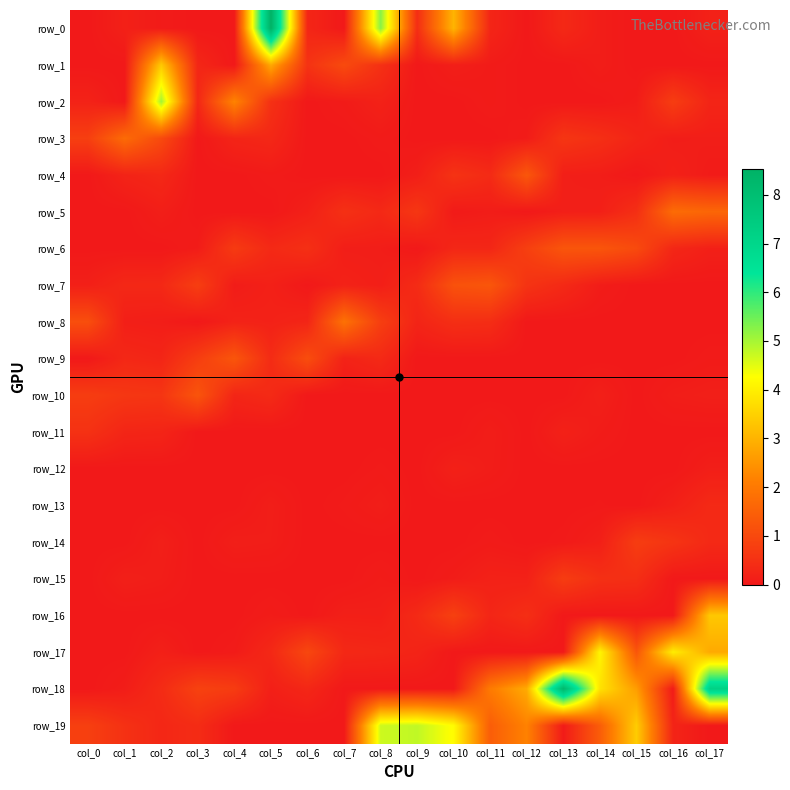

How many data points in row_2 are above 0?

11